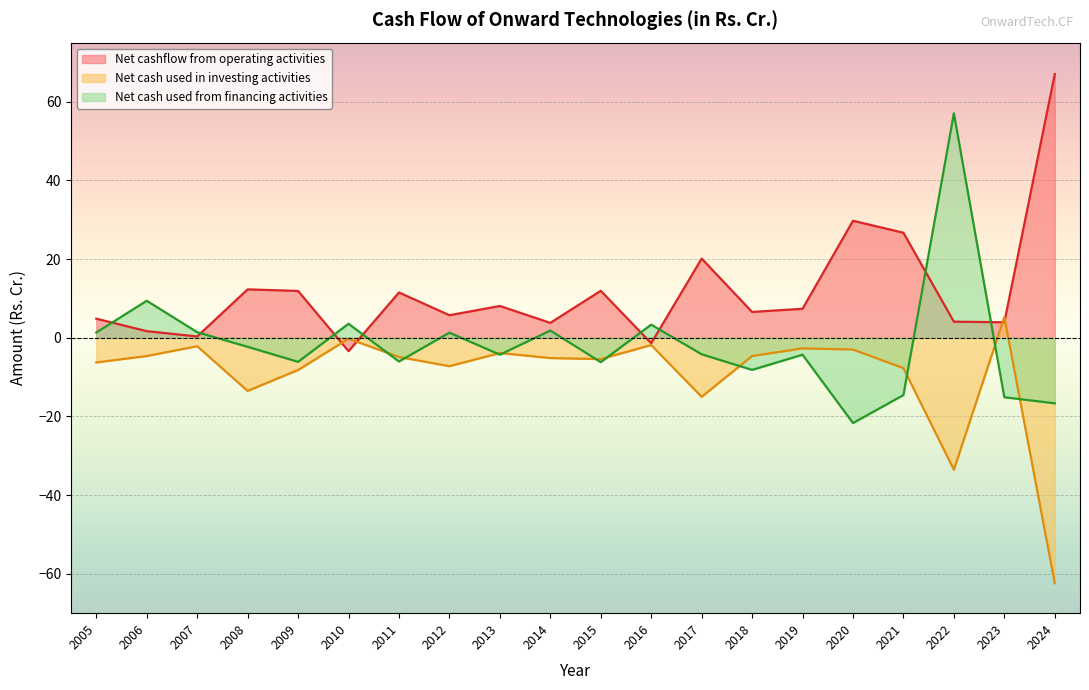

What is the average value of the Net cash used in investing activities series?

-9.4